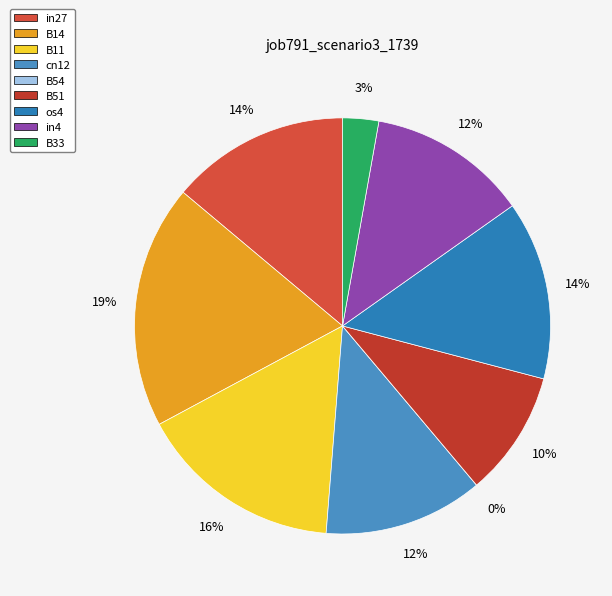

To the nearest percent, what is the difference between the largest and smallest slice percentages?

19%